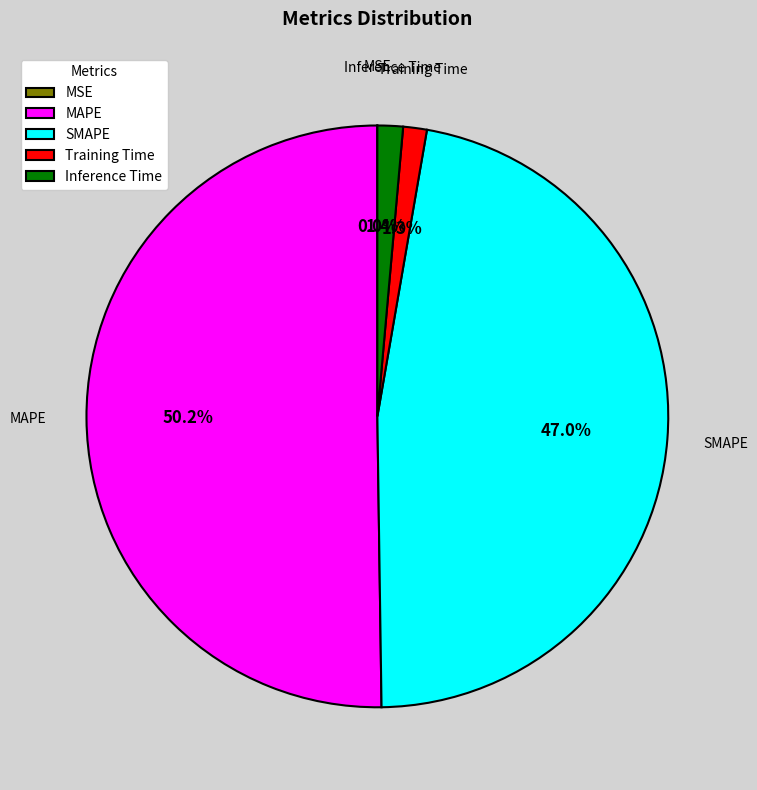

Which category has the biggest portion of the pie?

MAPE